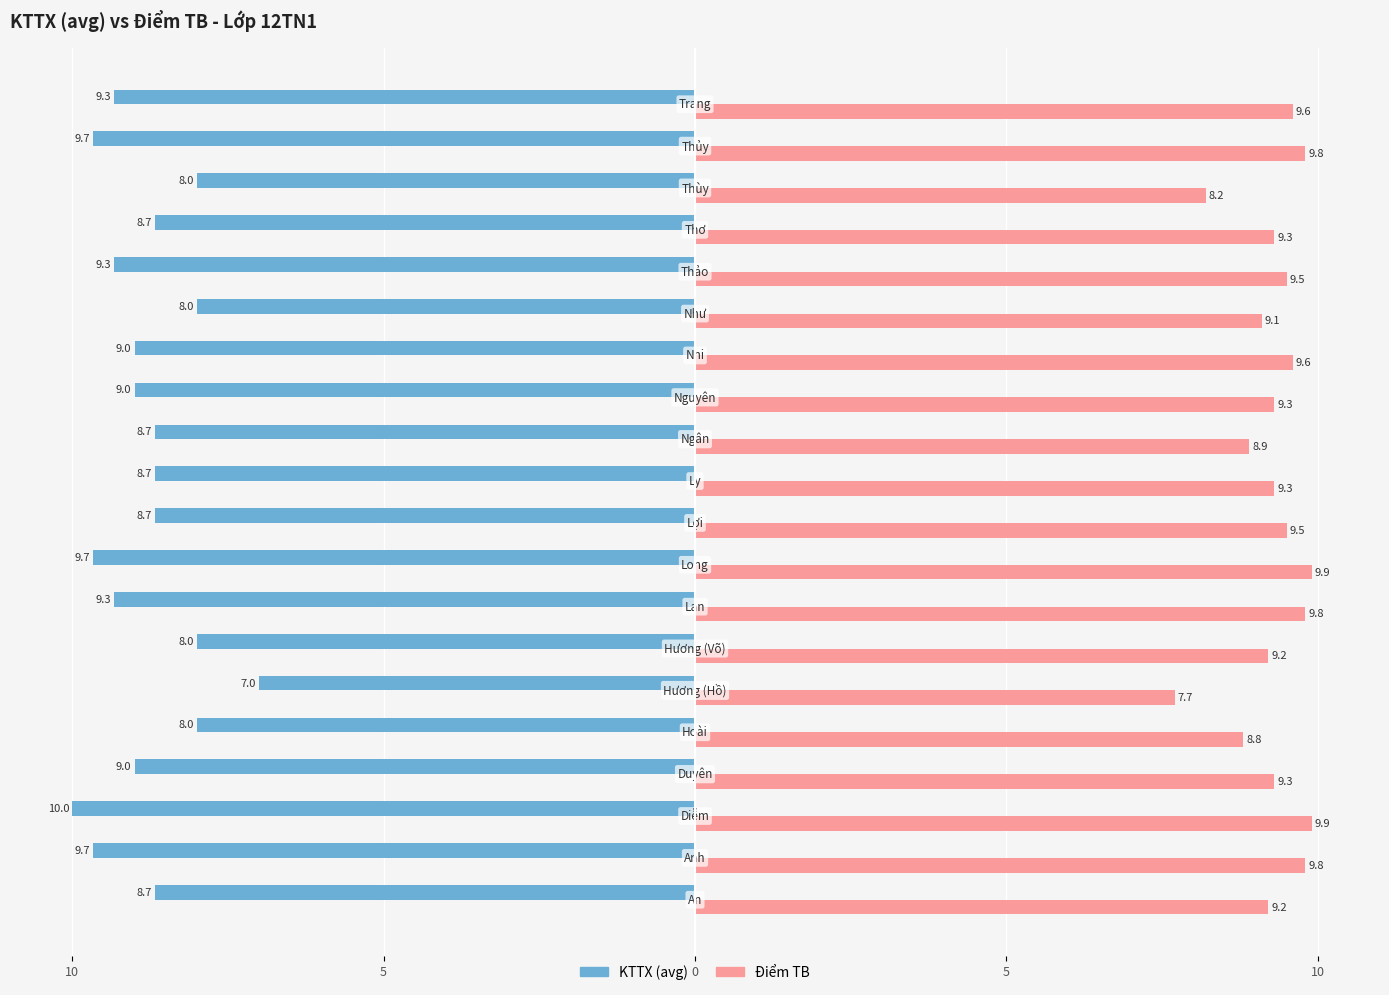

How many bars are there in each group?

2